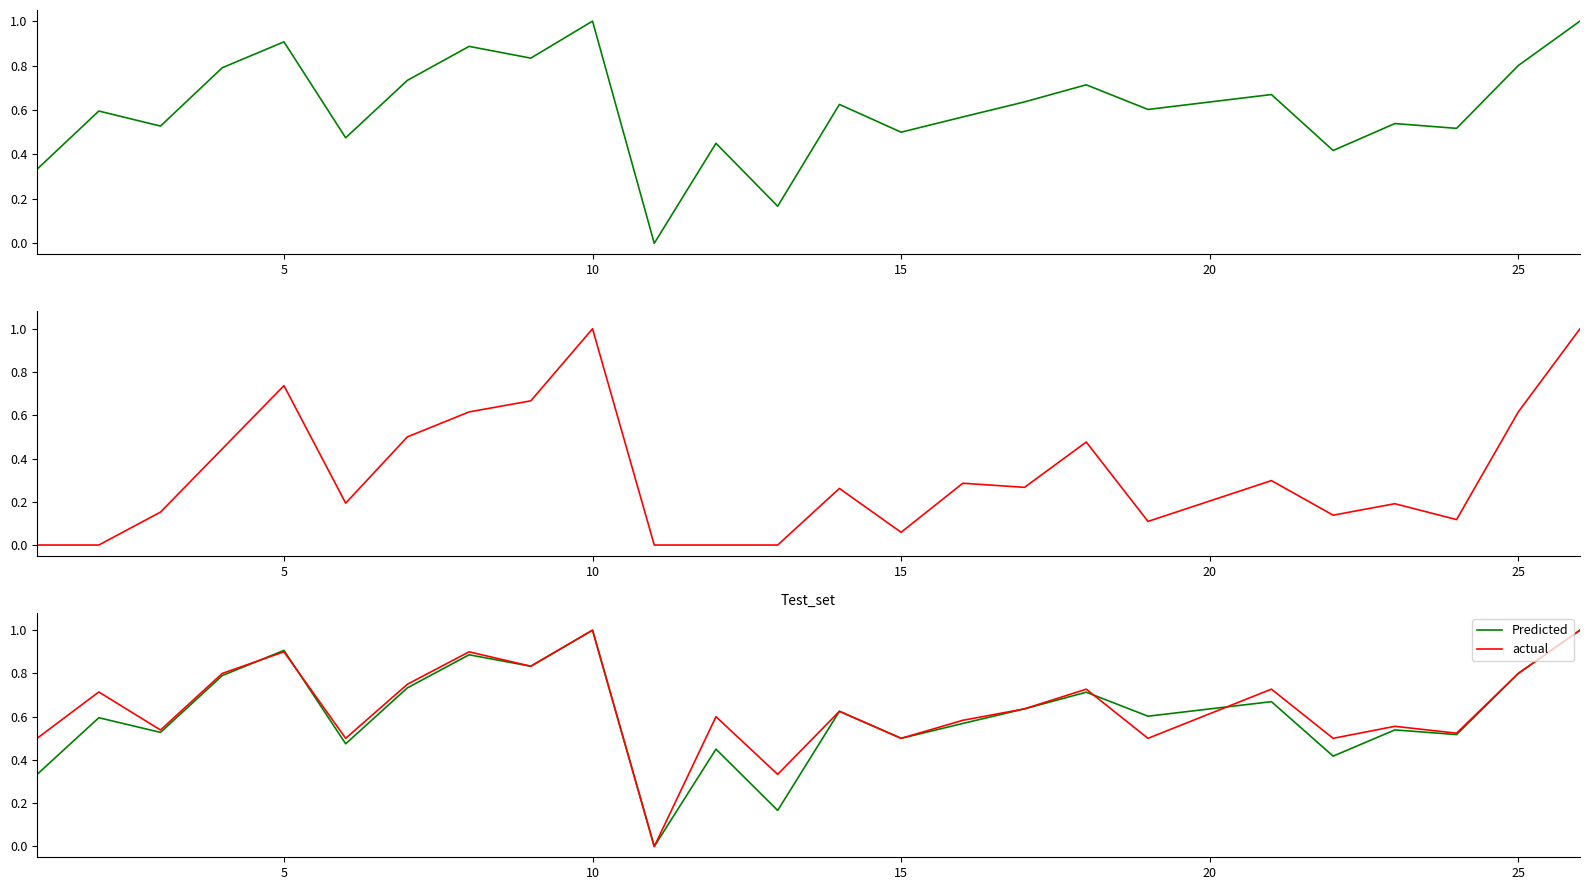

What is the highest value of the Predicted series?

1.0